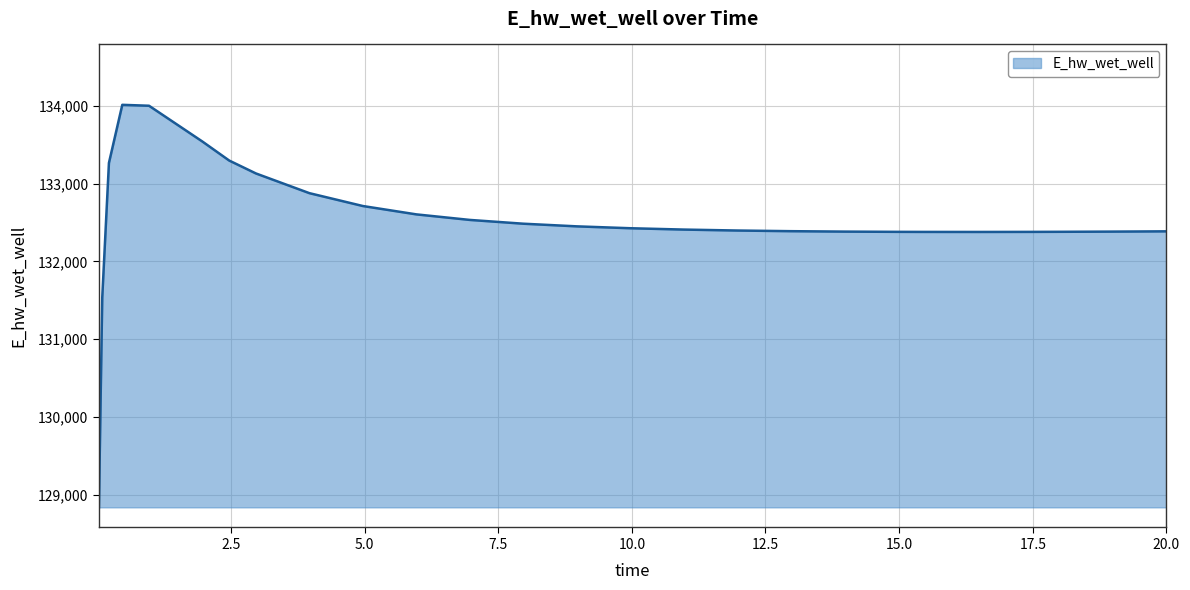

What is the maximum value shown in the chart?

134010.8